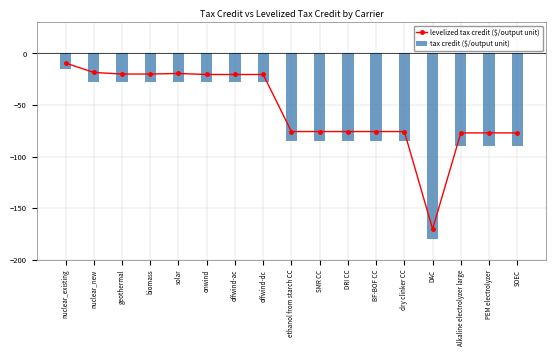

True or false: tax credit ($/output unit) has a value of -25.5 at DRI CC.

False